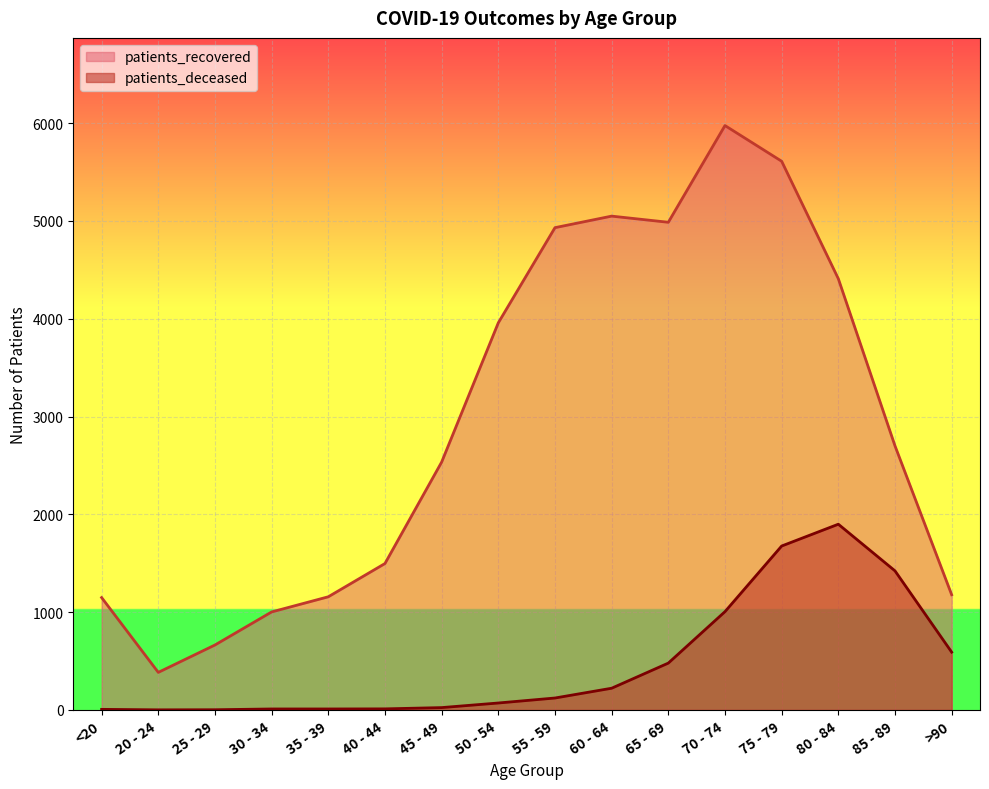

How many data points in patients_recovered are less than 2700?

8